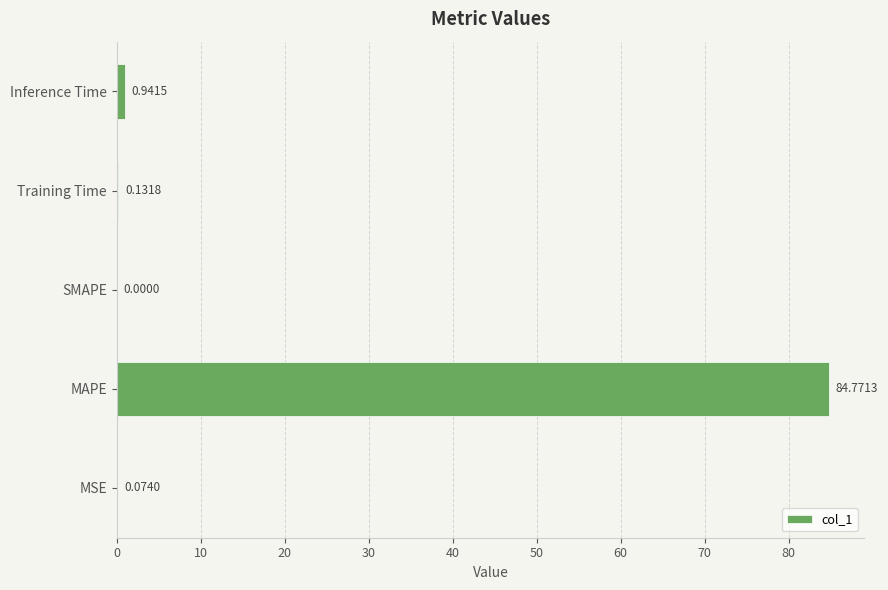

What is the change in value from Training Time to Inference Time?

+0.8